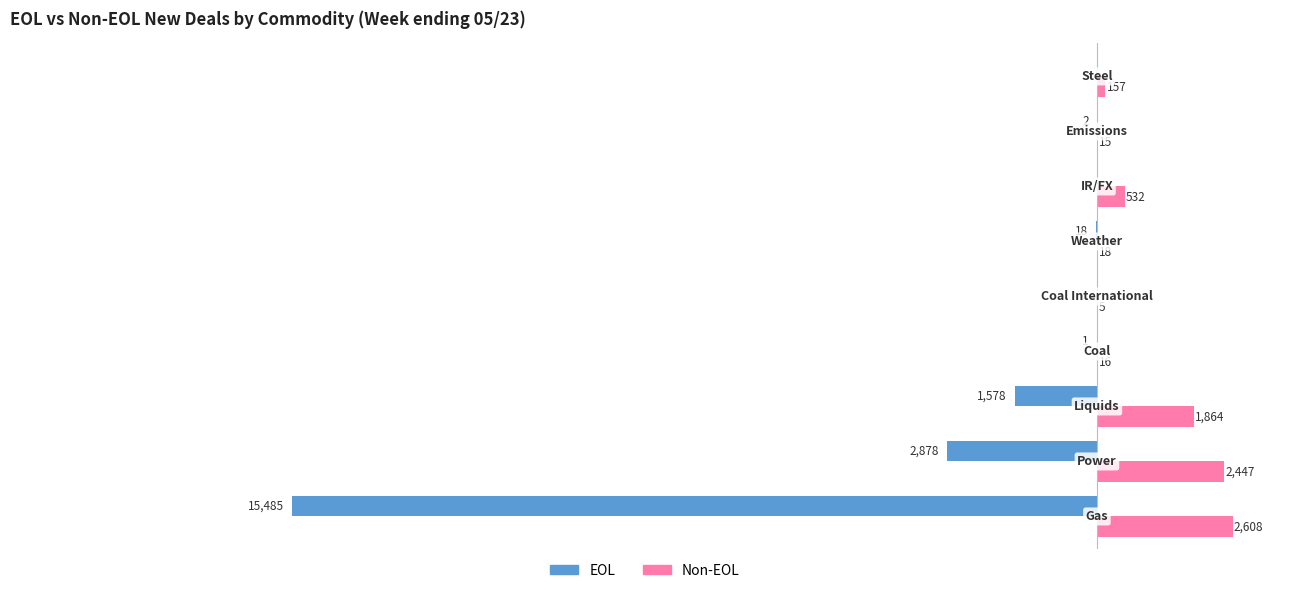

Which series has the largest total across all categories?

Non-EOL